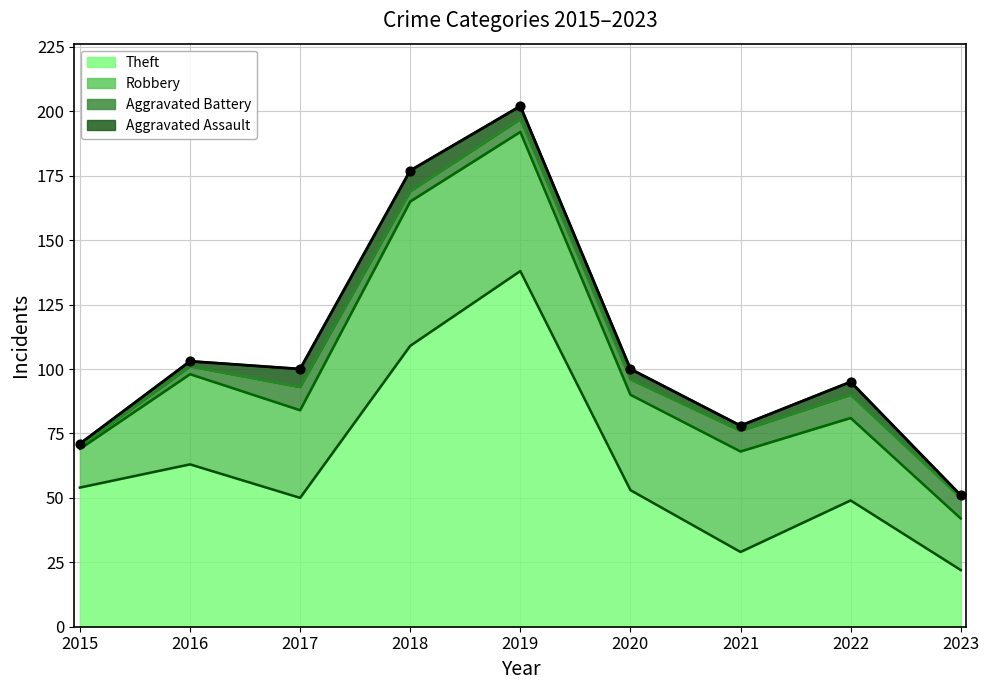

Which series reaches the maximum Y coordinate?

Theft